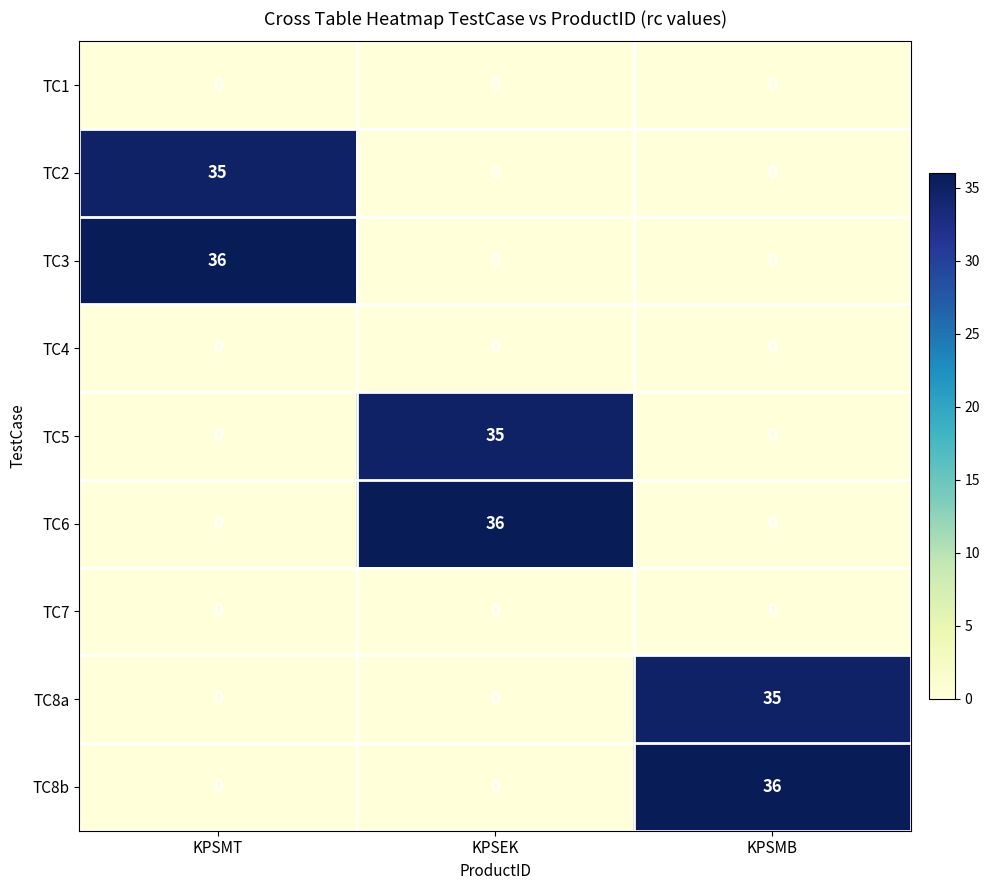

What is the total value across all series at KPSEK?

71